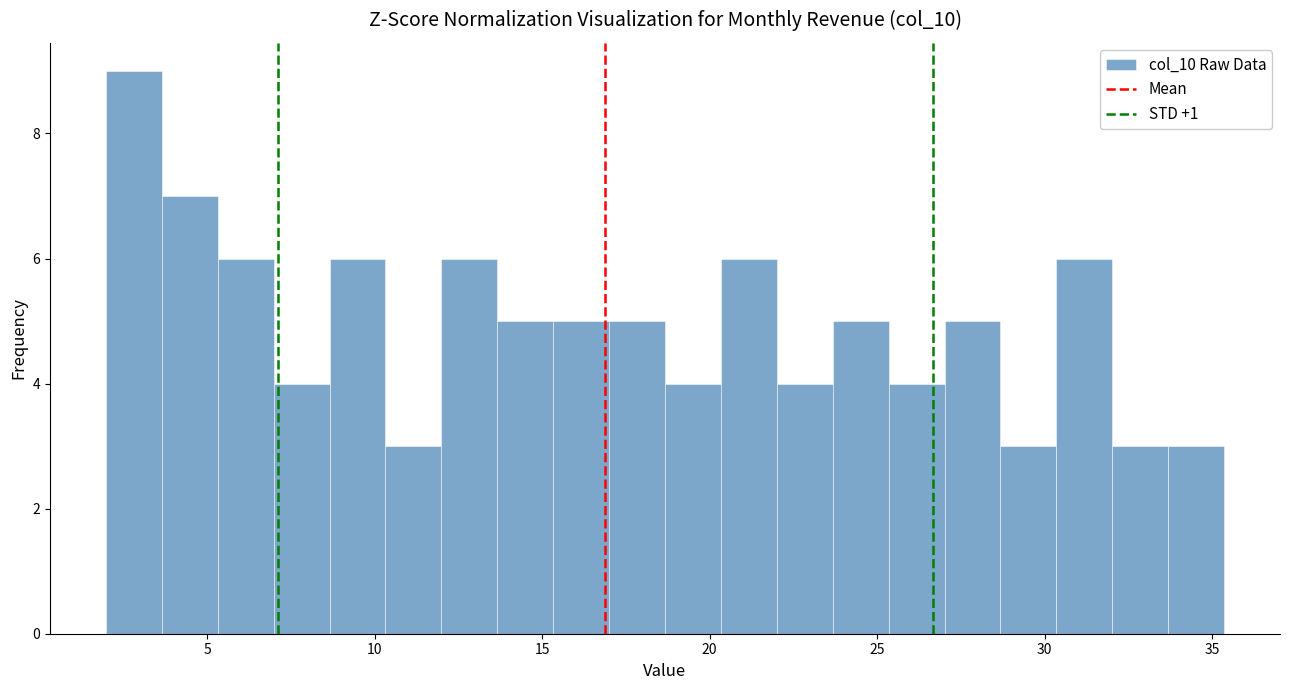

Read against the x-axis, roughly where is the centre of the tallest bar?

3.0